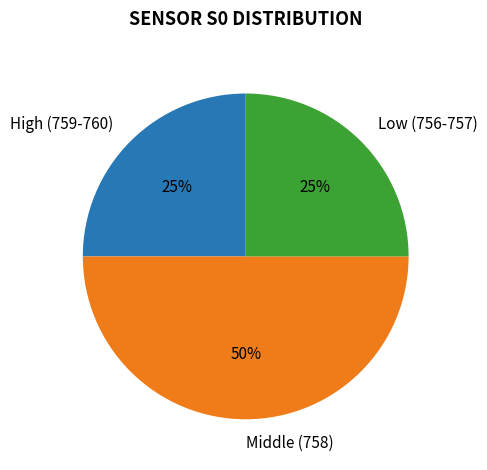

Which has a higher value, Low (756-757) or Middle (758)?

Middle (758)